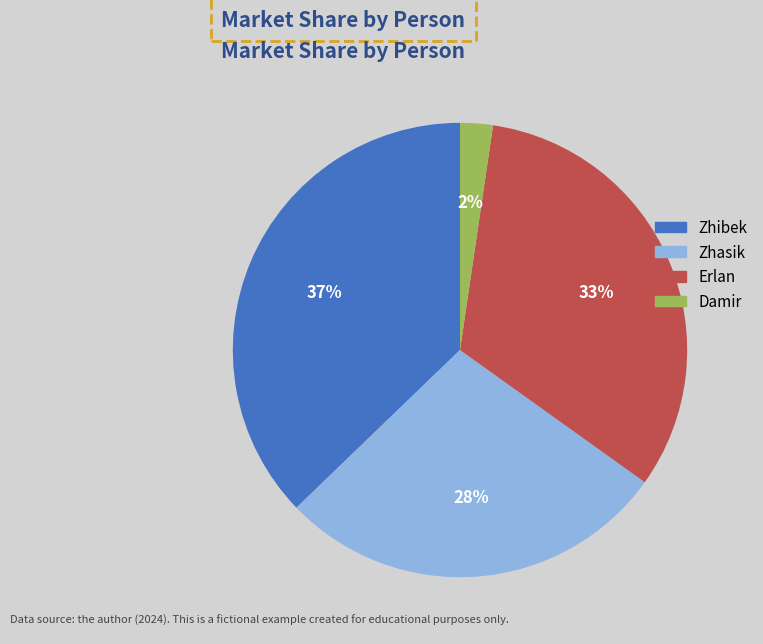

The Zhasik slice represents 28% of the pie. True or false?

True